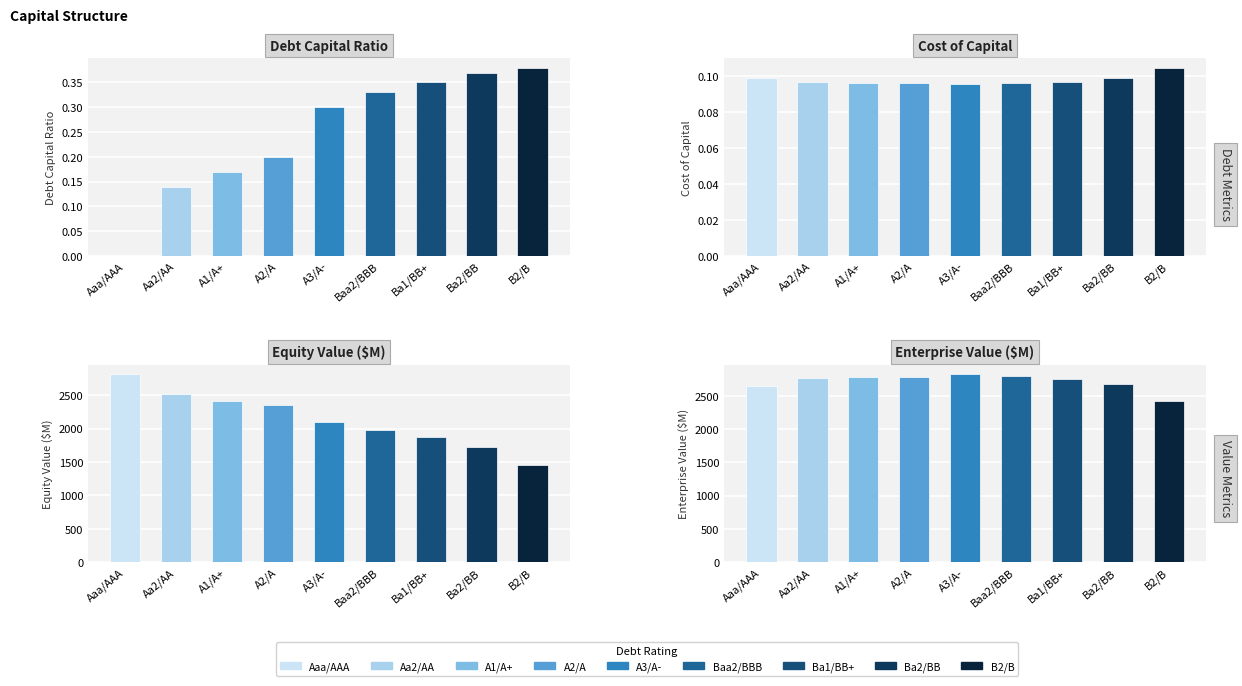

At which label does Debt Capital Ratio reach its peak?

B2/B